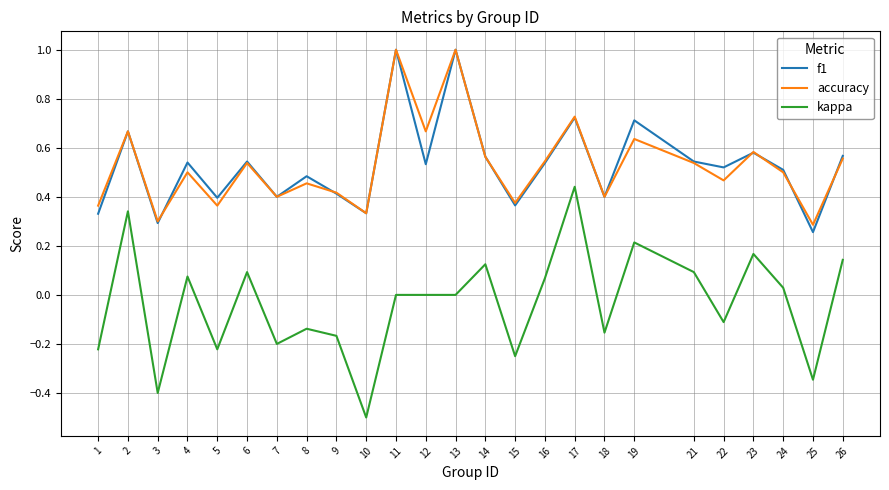

What is the lowest value of the kappa series?

-0.5